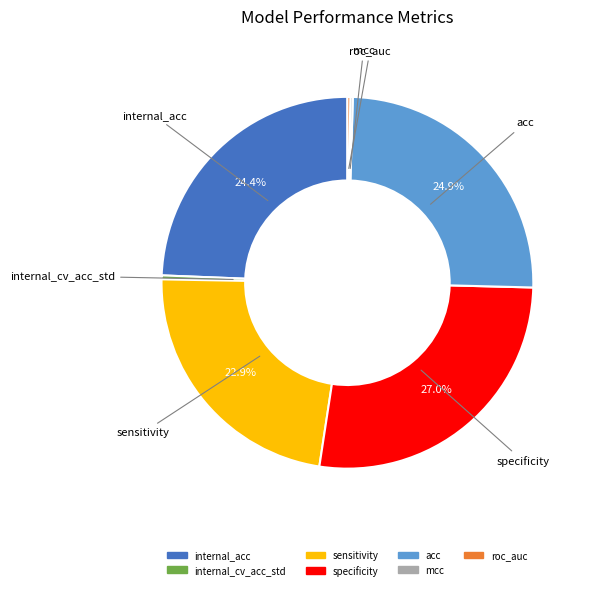

Does sensitivity account for over 50% of the chart?

No